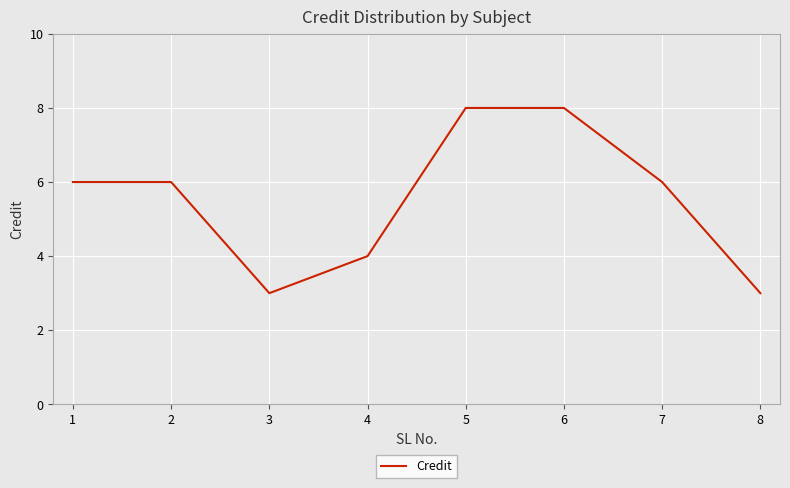

How many values are between 4 and 8?

6